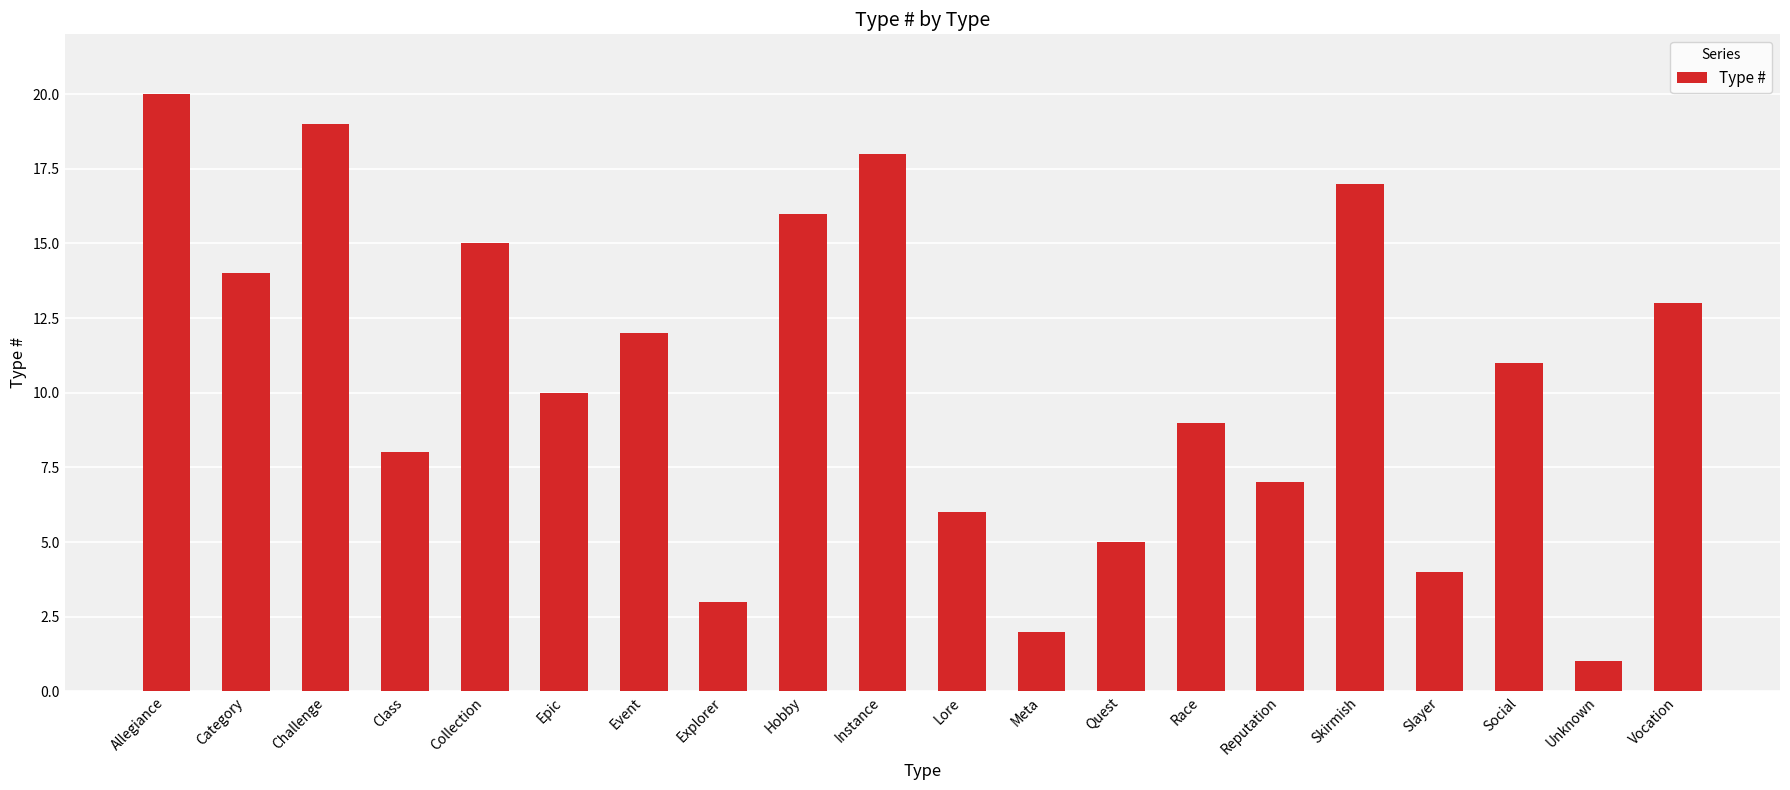

What is the difference between the values at Event and Social?

1